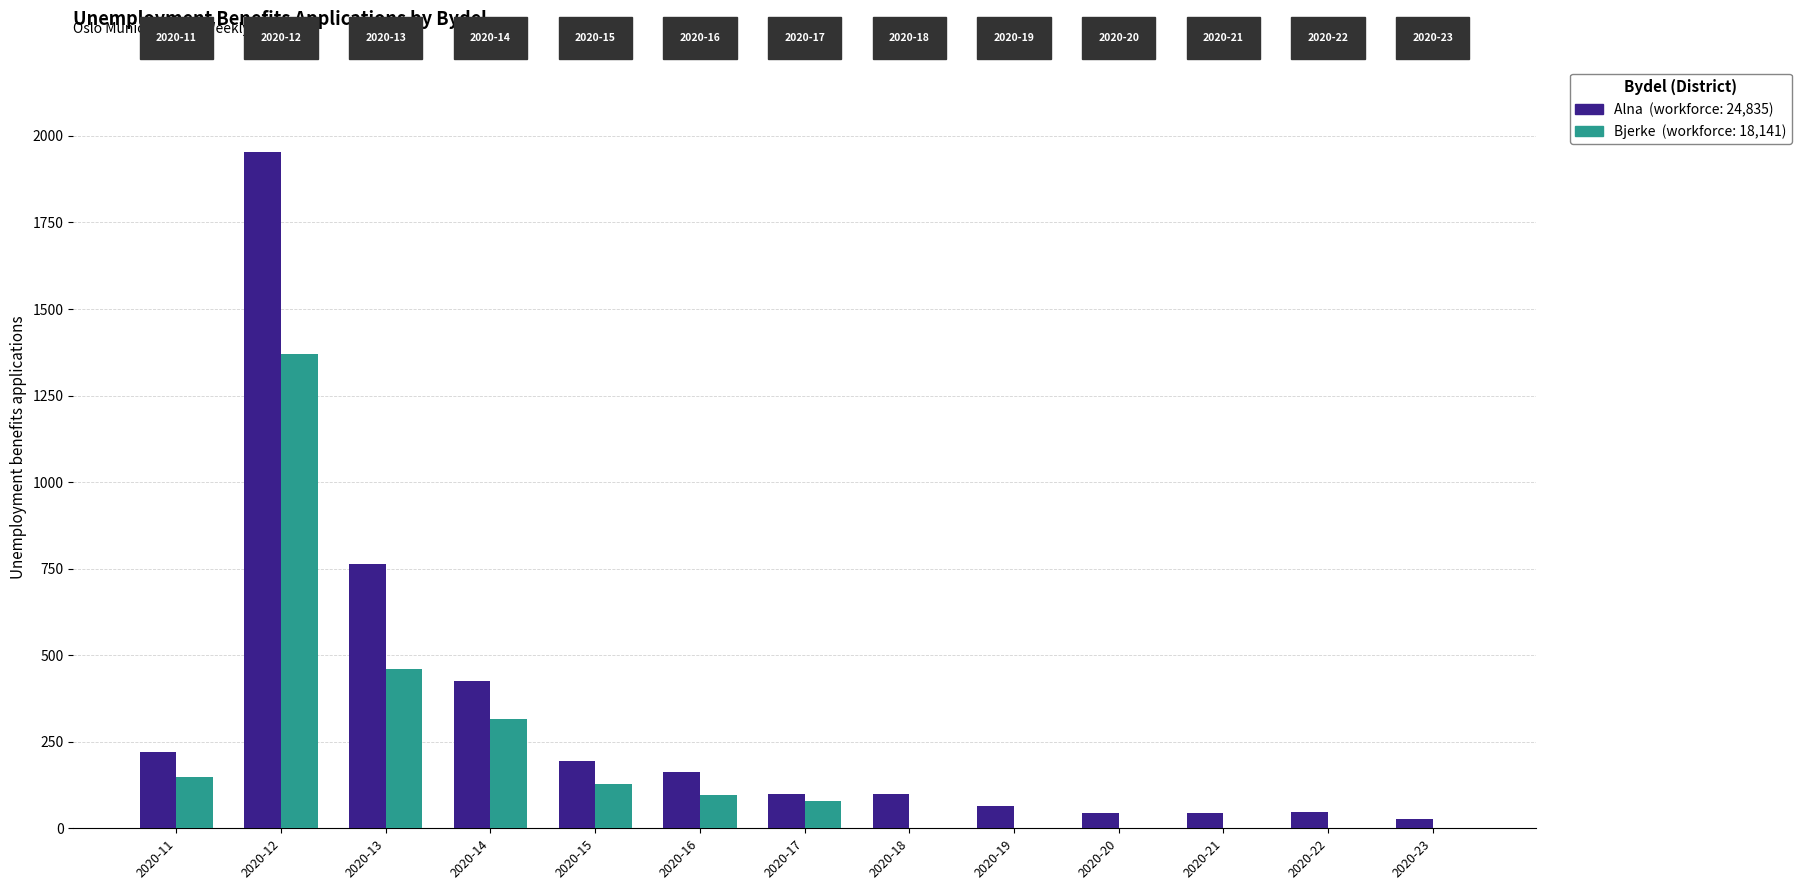

At which category is the sum across all series the highest?

2020-12